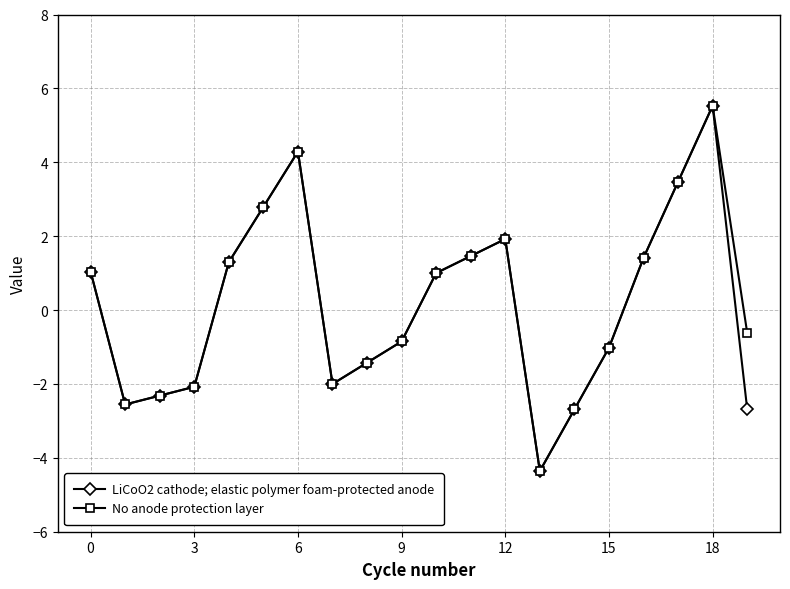

Does the chart display data point markers on the line(s)?

Yes